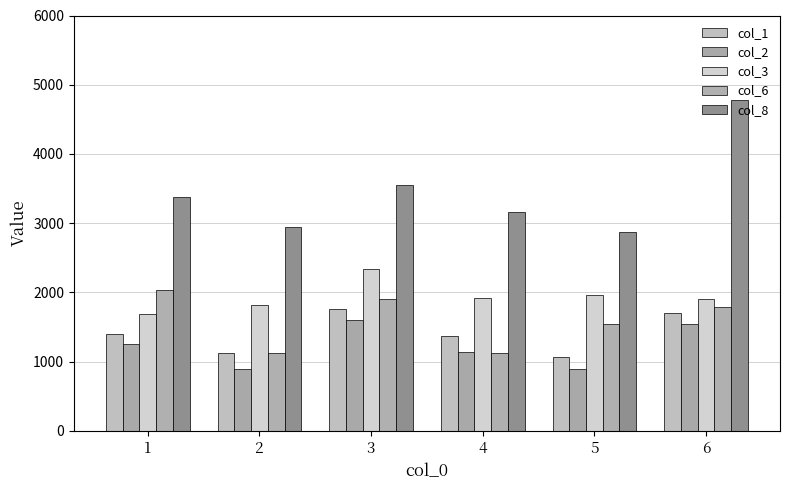

Are the bars grouped side by side (vs. stacked)?

Yes